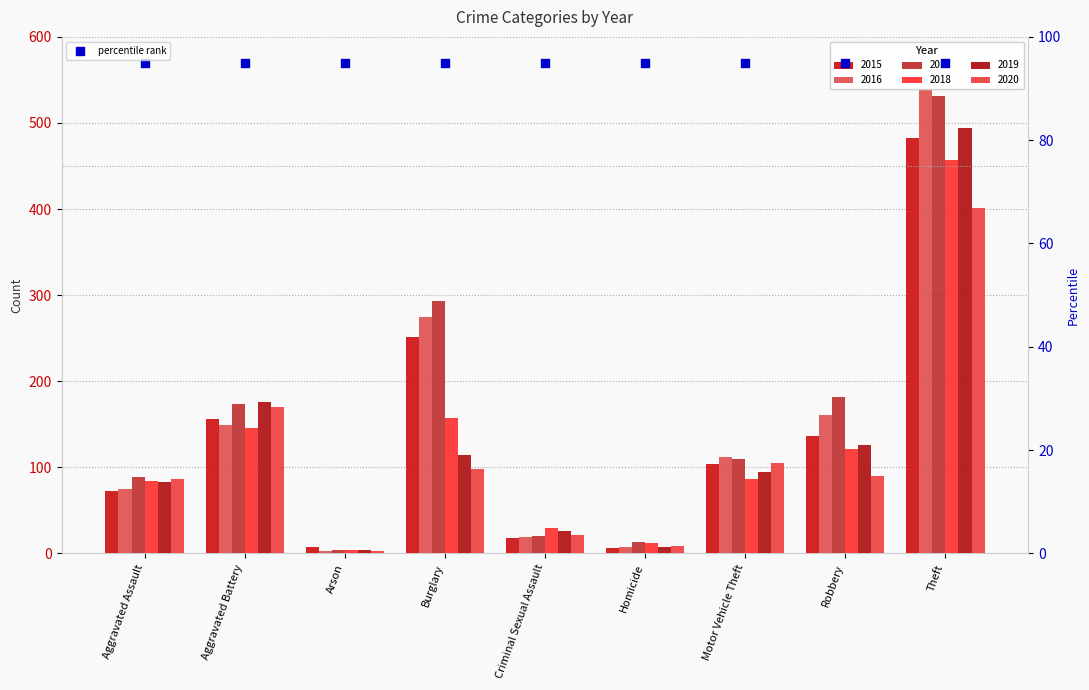

At how many categories does at least one series exceed 342?

1